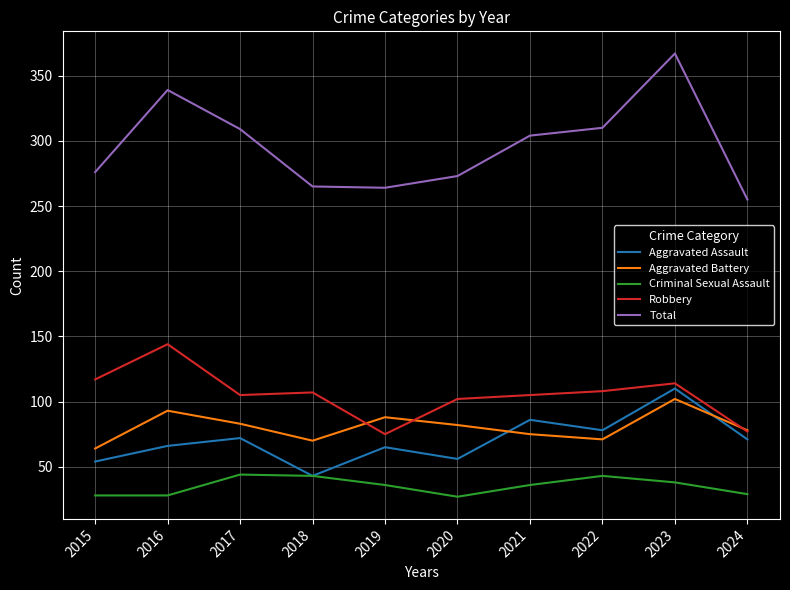

Count the number of data series in this chart.

5